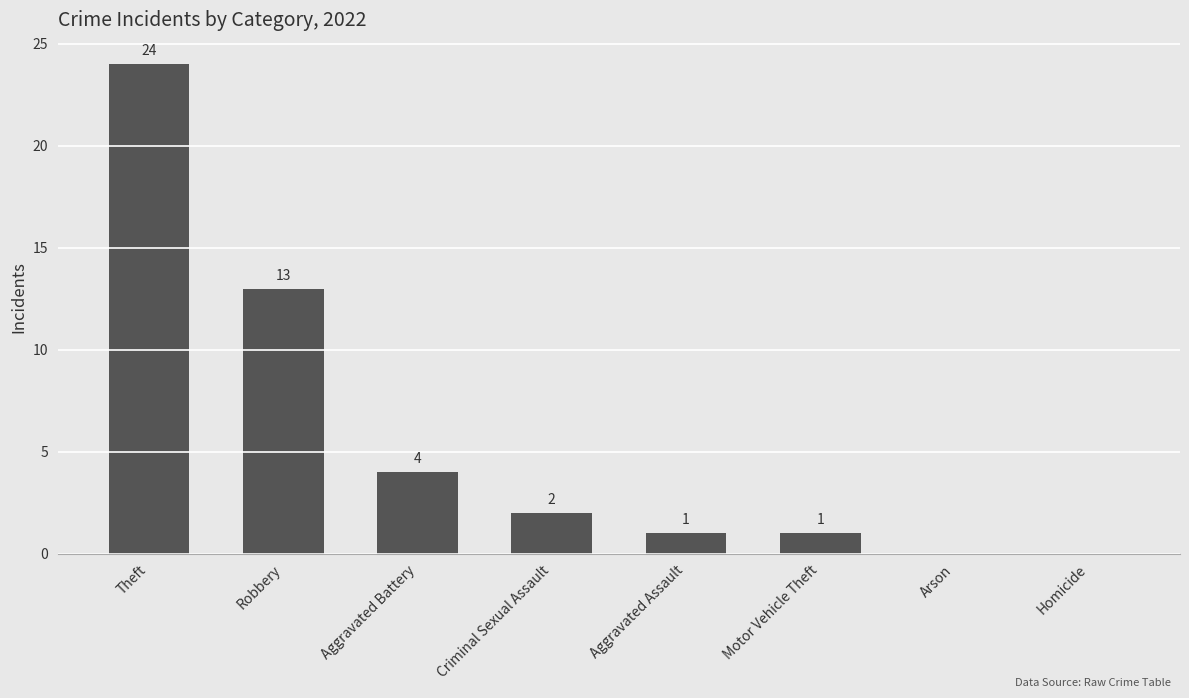

Which category has the highest value across all series?

Theft